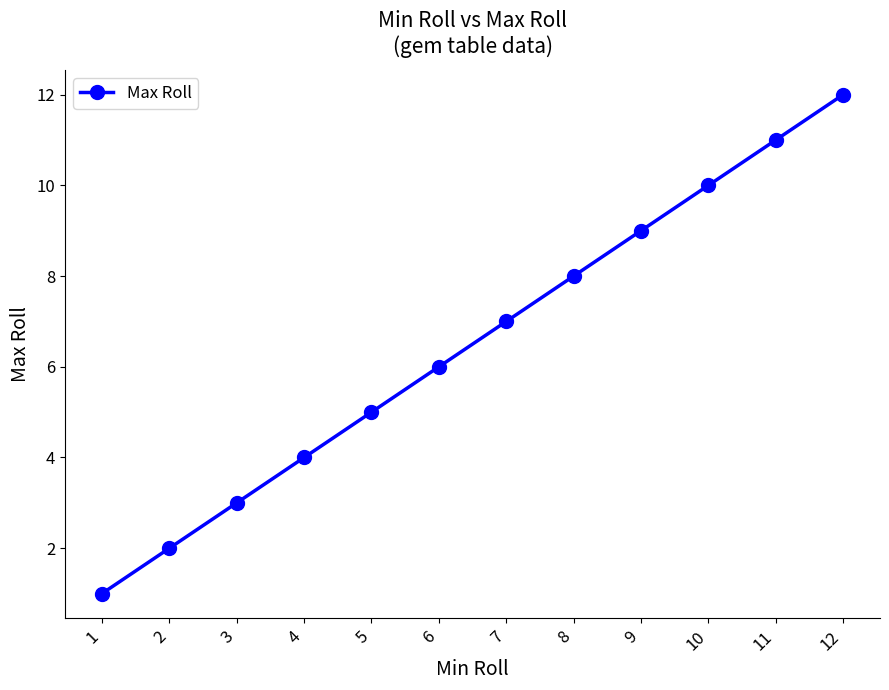

What is the change in value from 3 to 5?

+2